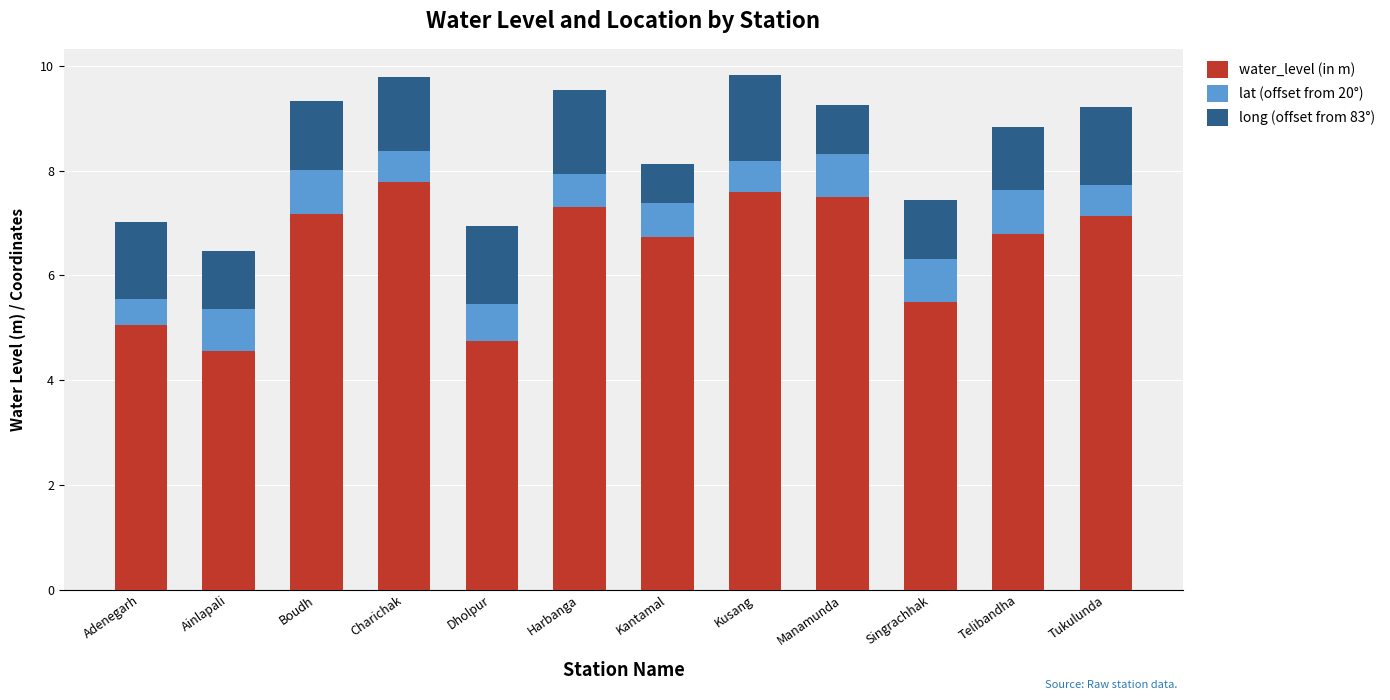

The water_level (in m) series shows 11.7 at Telibandha. True or false?

False